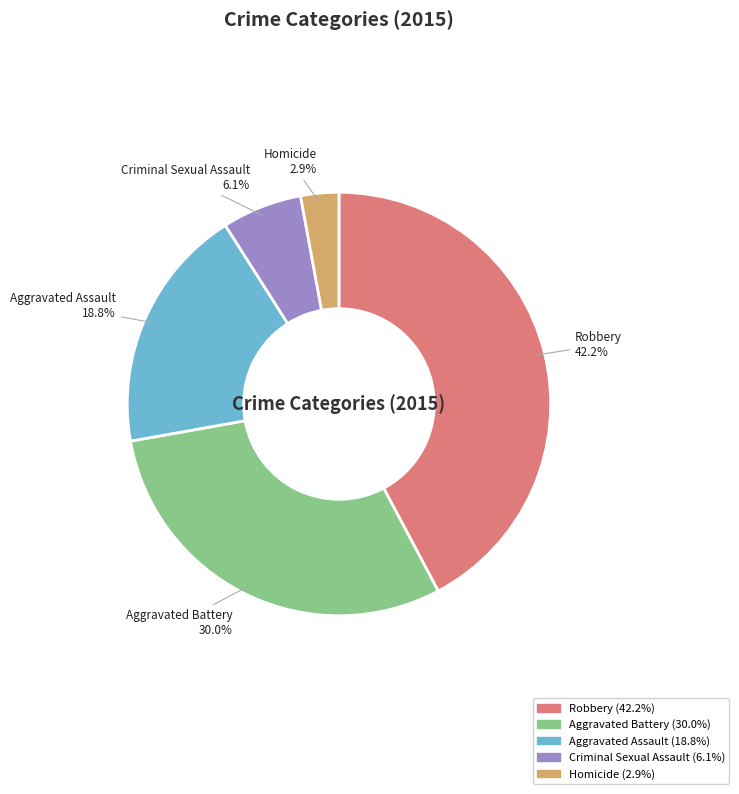

Which has a higher value, Homicide or Aggravated Battery?

Aggravated Battery